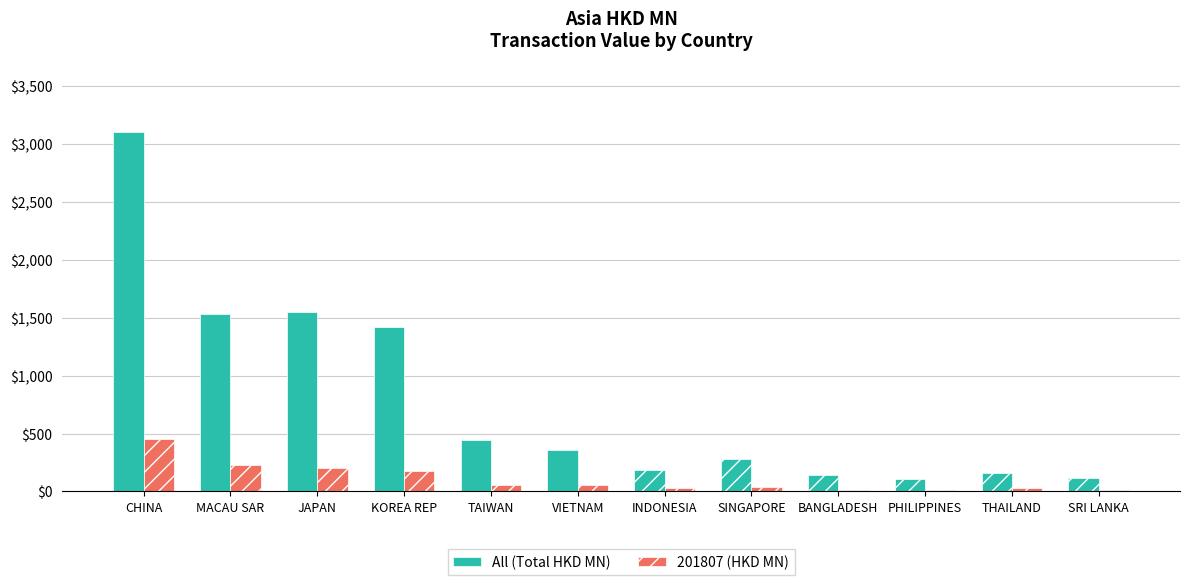

At which category is the sum across all series the highest?

CHINA